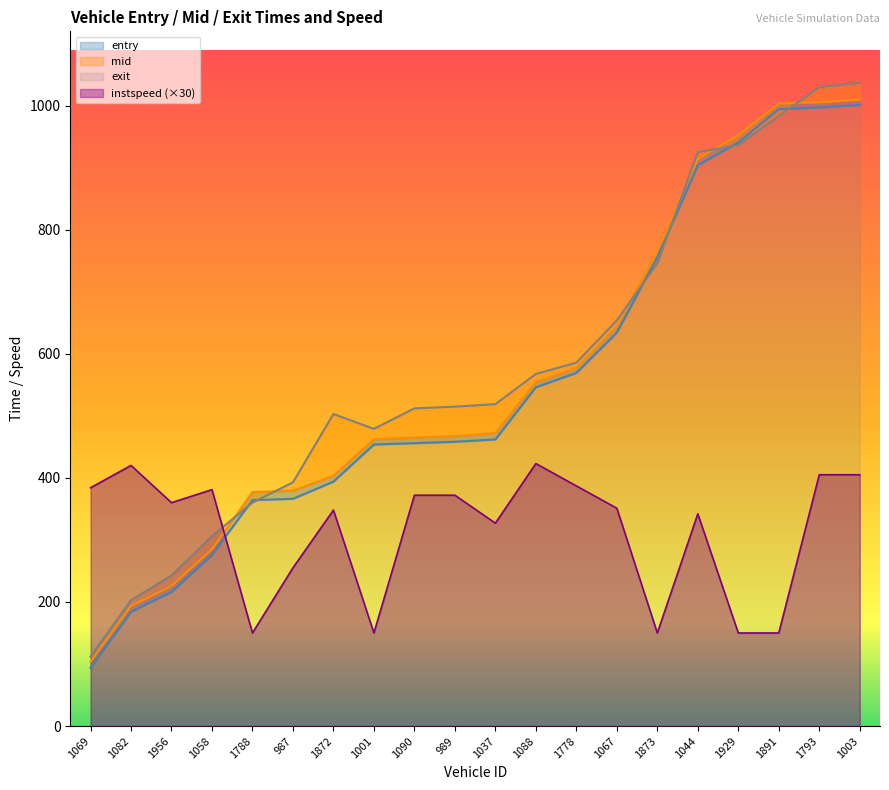

The exit series shows 502.9 at 1872. True or false?

True